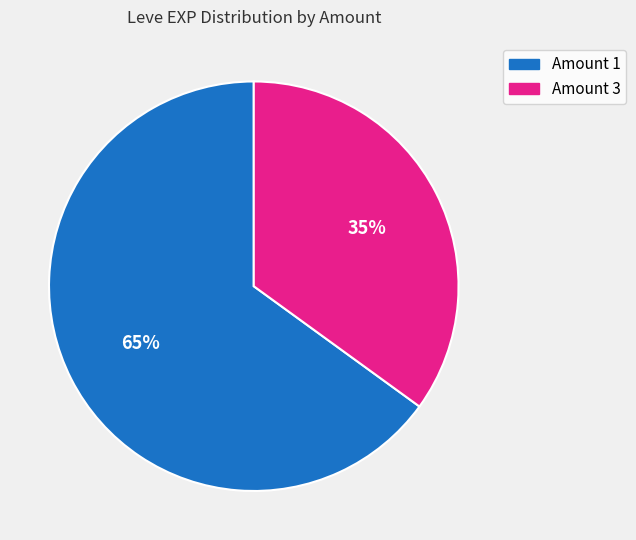

Combined, do Amount 3 and Amount 1 account for over 50%?

Yes